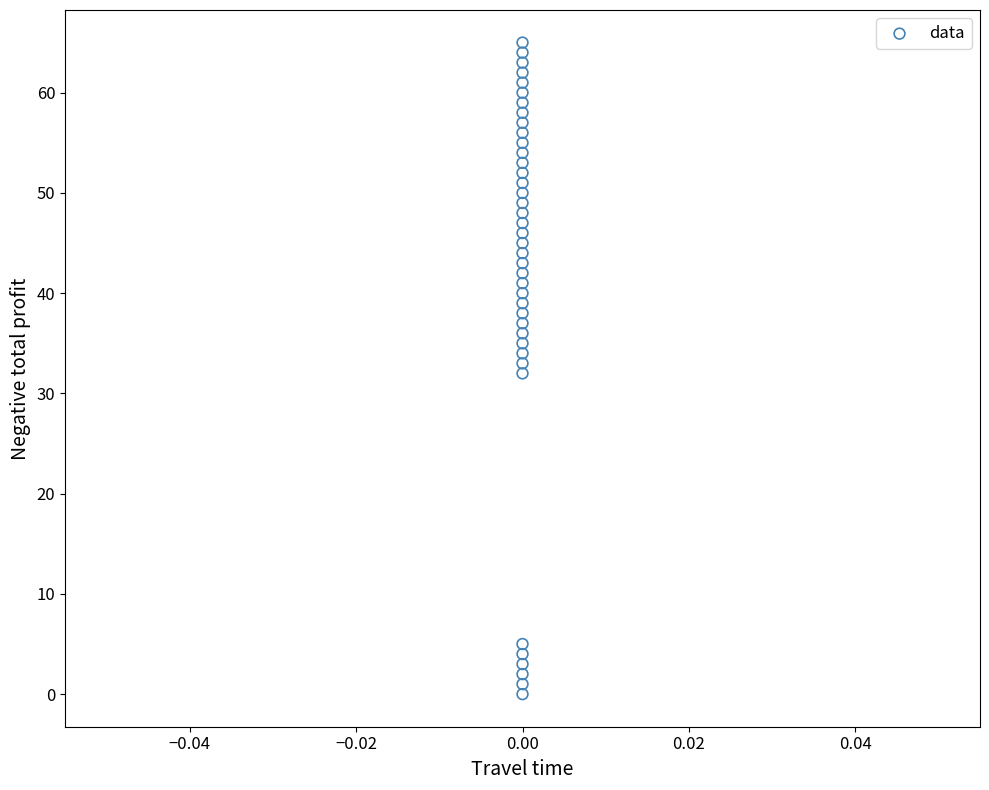

What is the range of Y values (max minus min)?

65